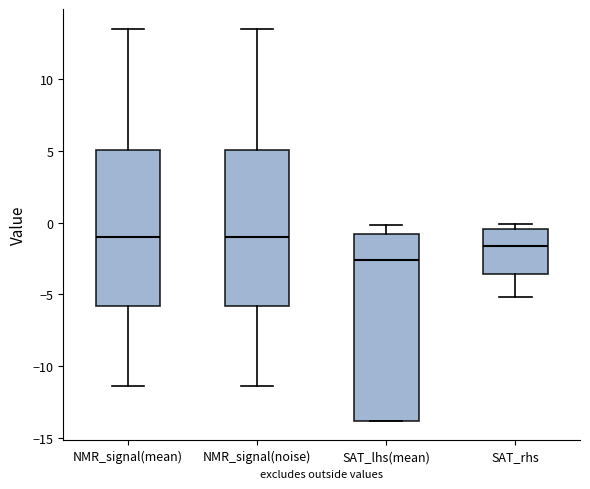

Reading left to right, transcribe this box plot: for each box, give where its median line is, the range the box spans, and where its two whiskers end, as read against the y-axis. The values are not printed on the chart, so give them approximately, as read against the axis.

NMR_signal(mean): median -1.0, box -6.0 to 5.0, whiskers -11.5 to 13.5
NMR_signal(noise): median -1.0, box -6.0 to 5.0, whiskers -11.5 to 13.5
SAT_lhs(mean): median -2.5, box -14.0 to -1.0, whiskers -14.0 to 0.0
SAT_rhs: median -1.5, box -3.5 to -0.5, whiskers -5.0 to 0.0